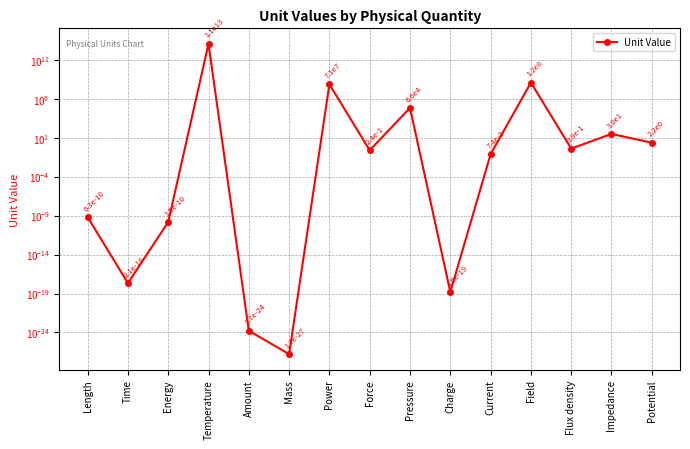

What is the label of the 7th point from the right?

Pressure